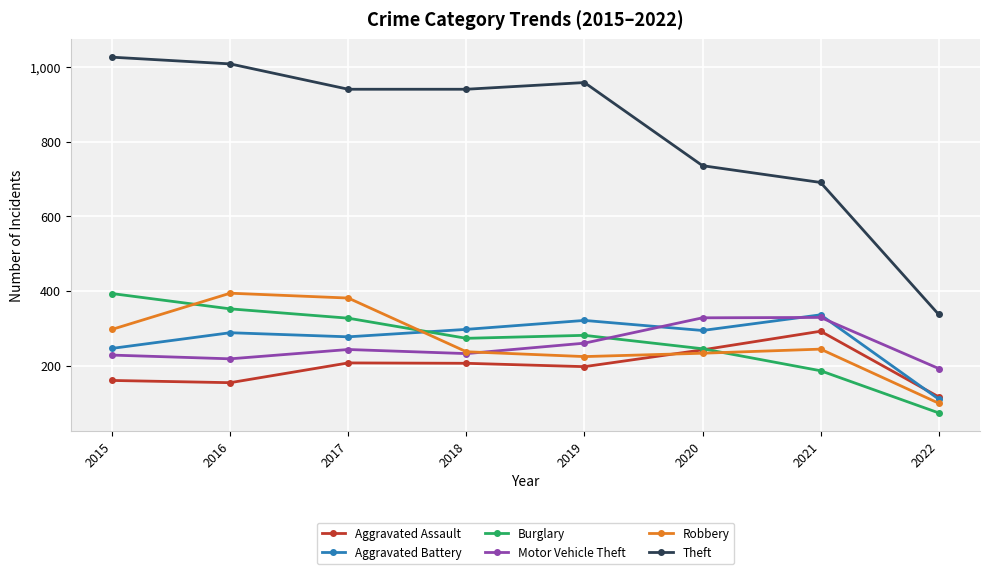

What is the value of the Burglary point at the 1st from the left?

393